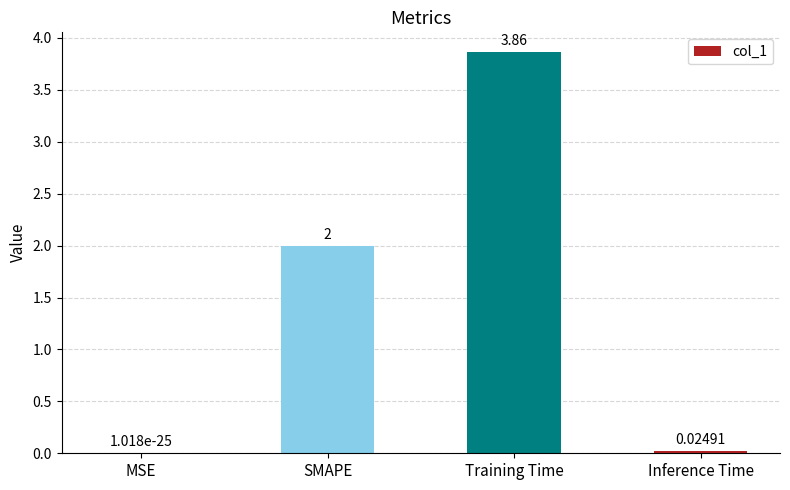

Where is the data nearest to the value 1?

Inference Time